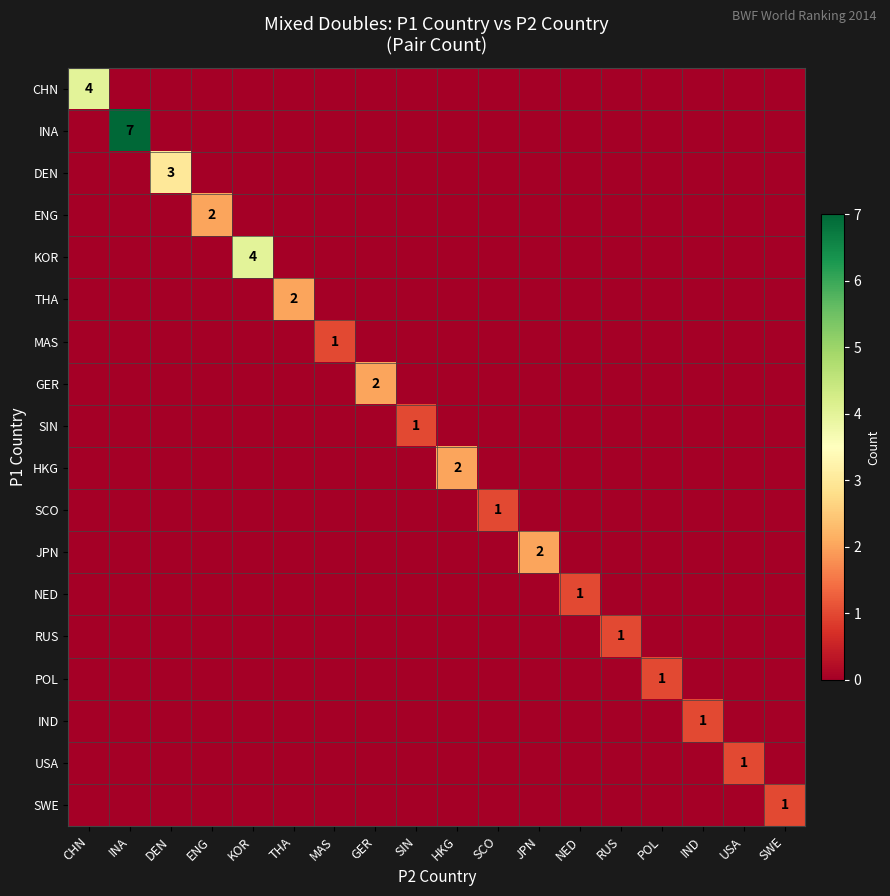

The value of INA at INA is 7. True or false?

True